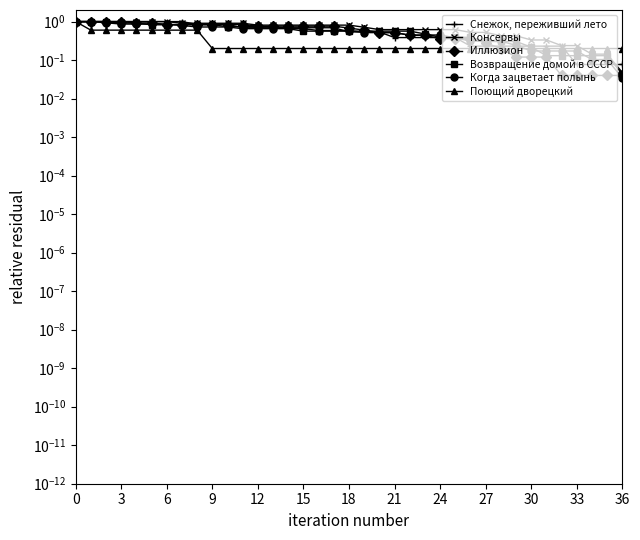

Which series ends up on top after the final intersection of Когда зацветает полынь and Иллюзион?

Иллюзион